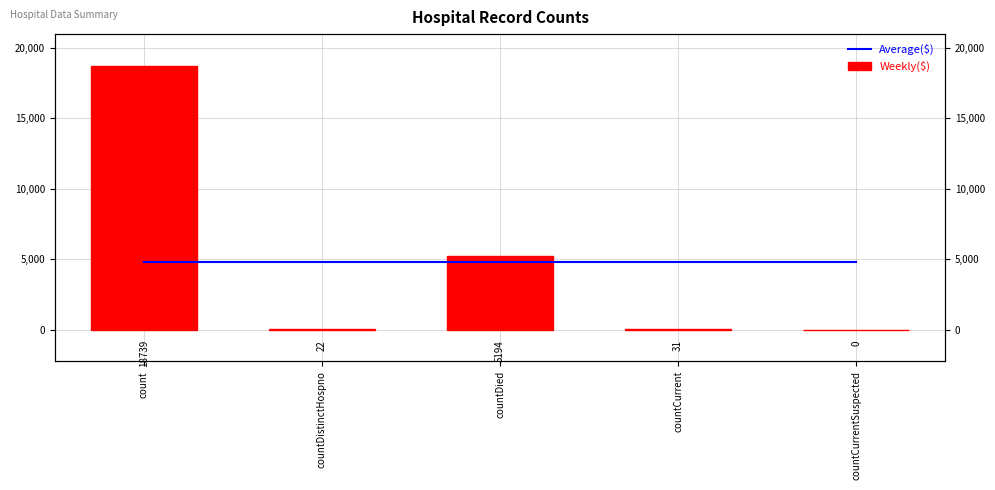

Count the number of categories in the chart.

5